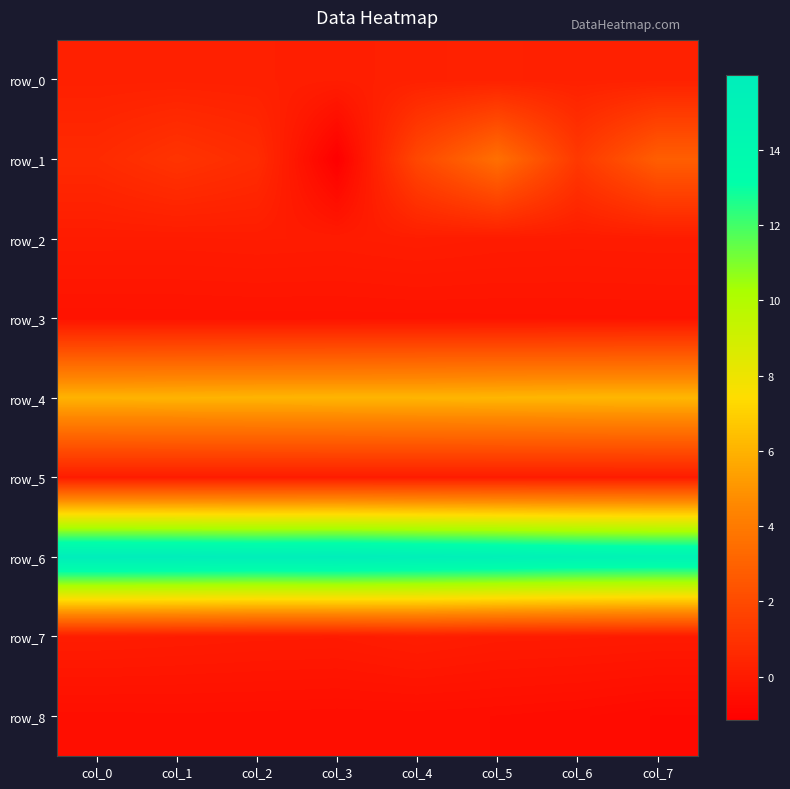

What is the average value of the row_6 series?

15.6